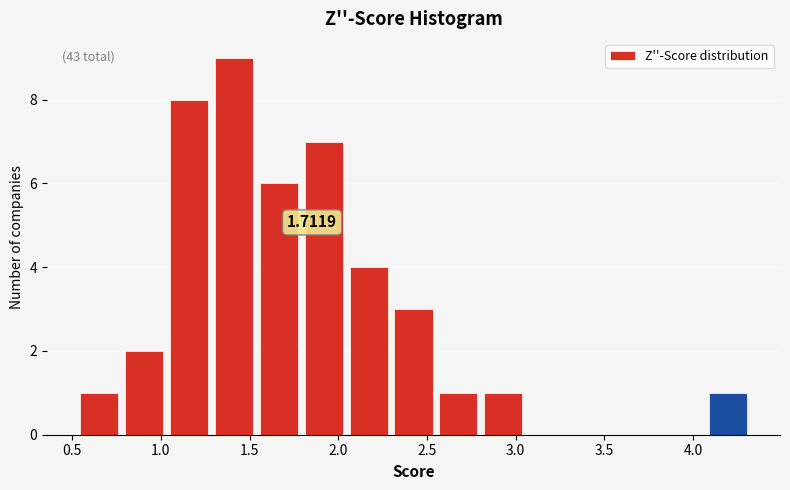

Which range on the x-axis has the tallest bar?

1.30 to 1.55